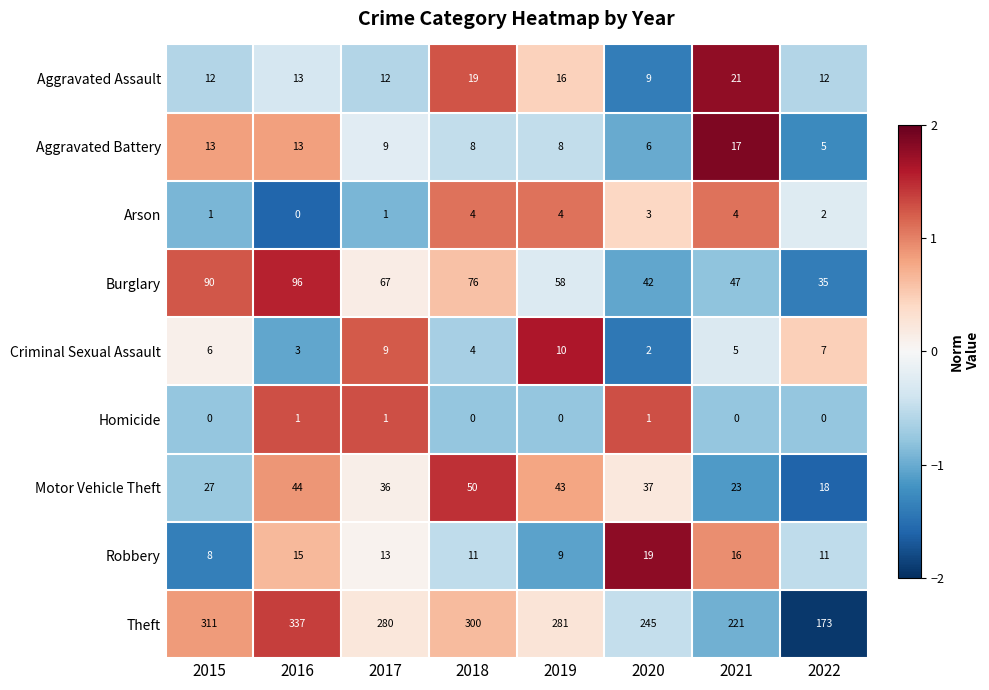

Which series has the largest total across all categories?

Theft